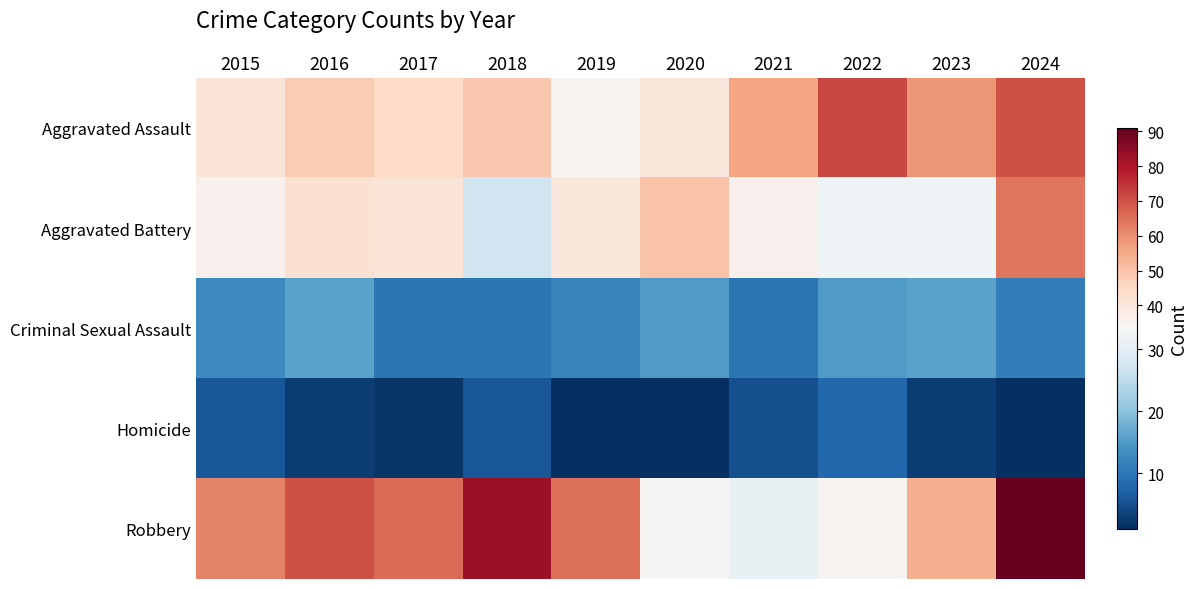

What is the spread (max minus min) of values at 2021?

51